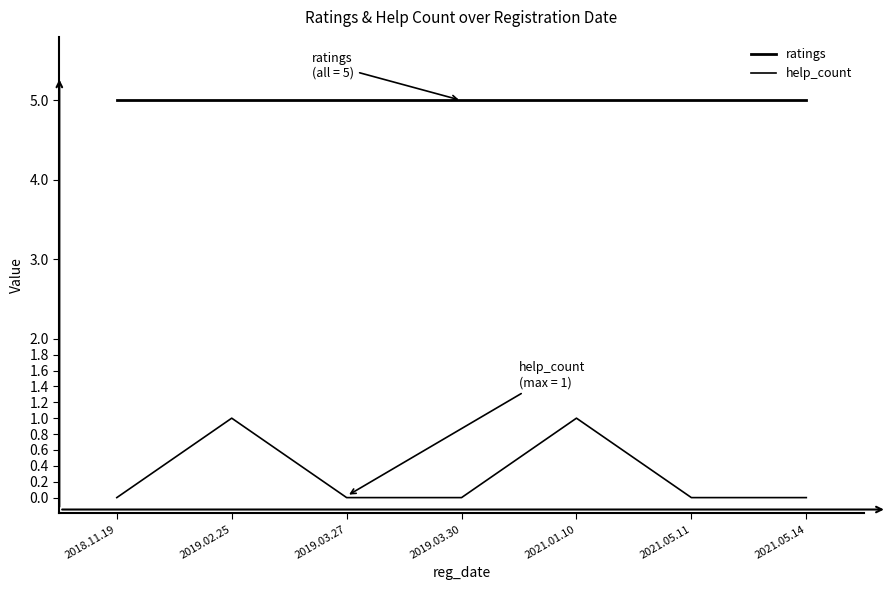

What position from the left is 2019.02.25?

2